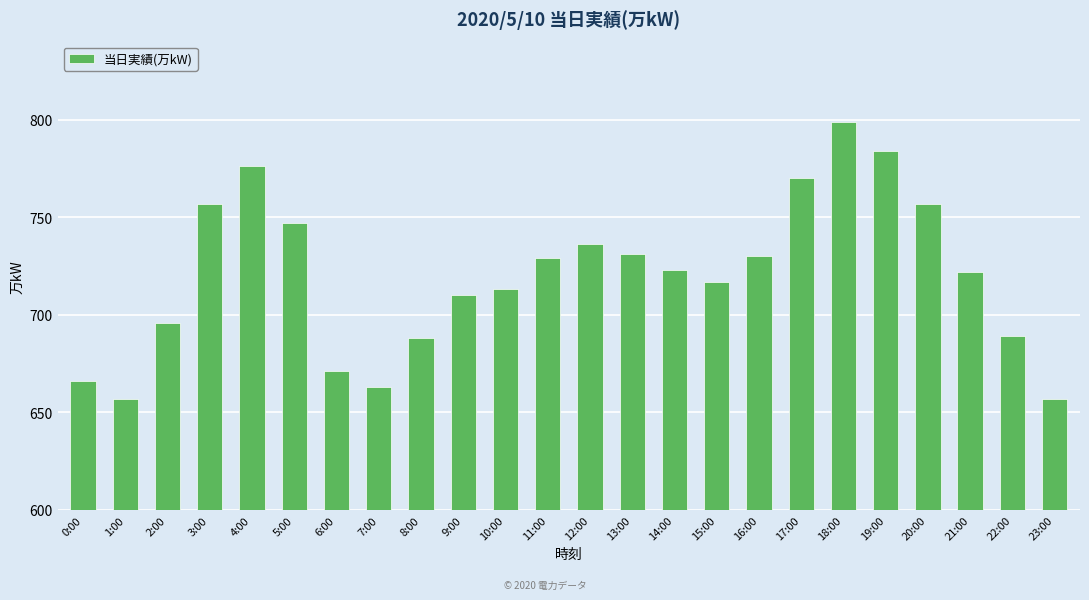

What is the average value?

720